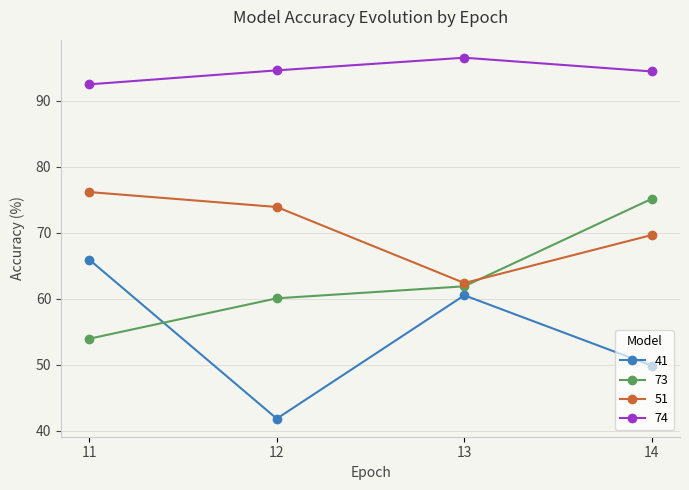

Which label corresponds to the smallest value in the chart?

12